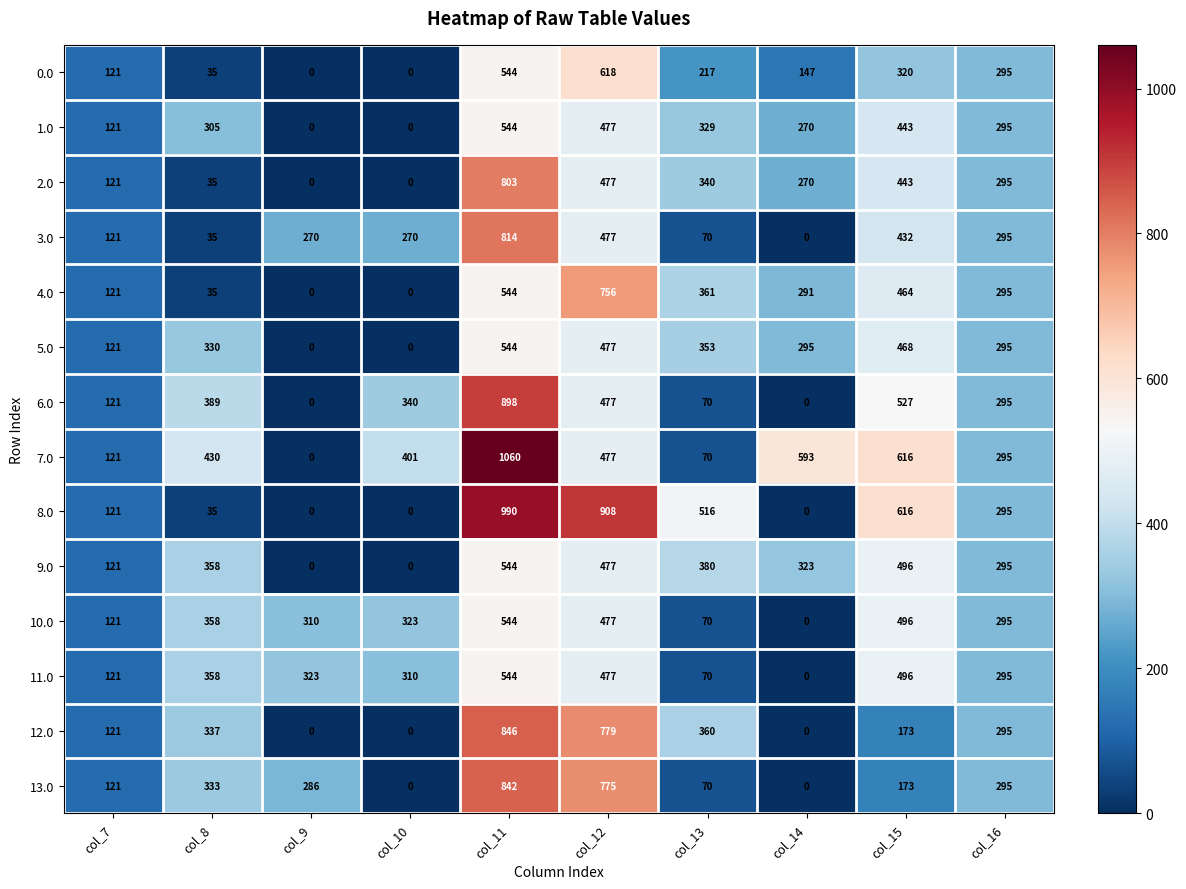

Which label corresponds to the largest value in the chart?

col_11